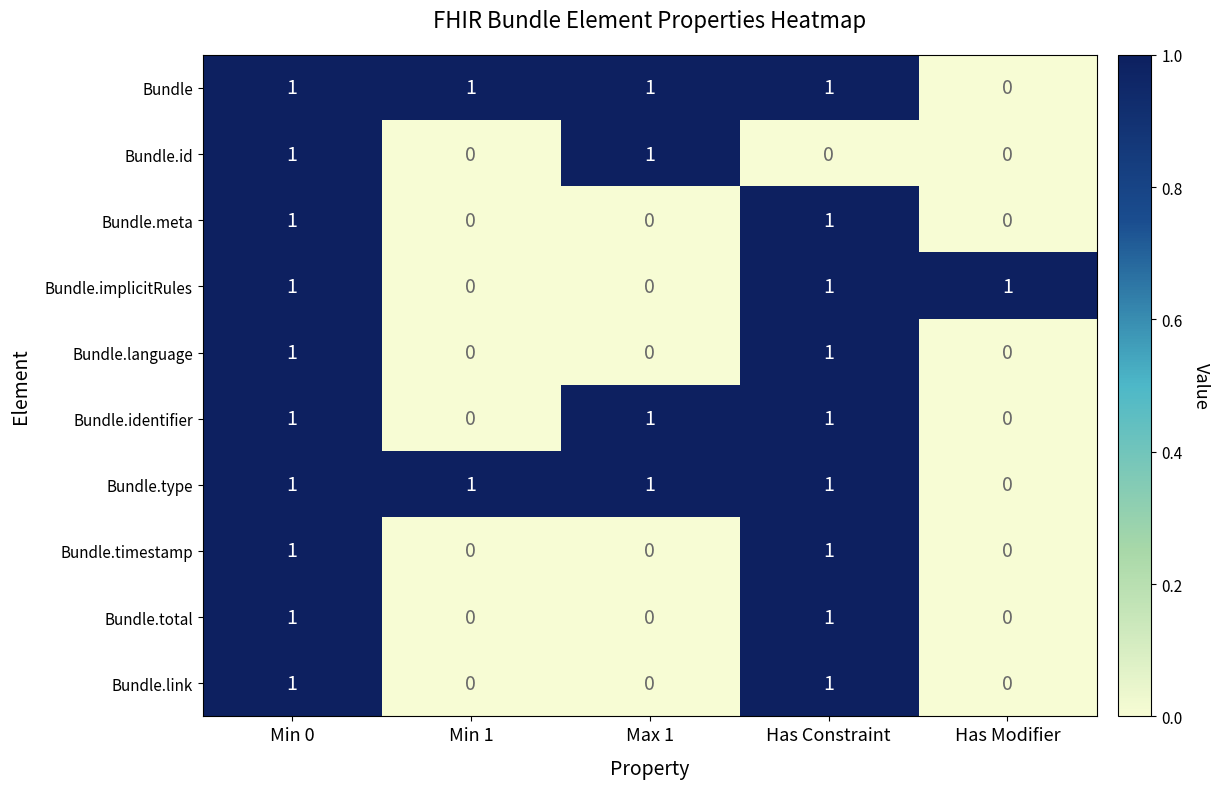

How many Bundle.meta values are between 0 and 1?

5